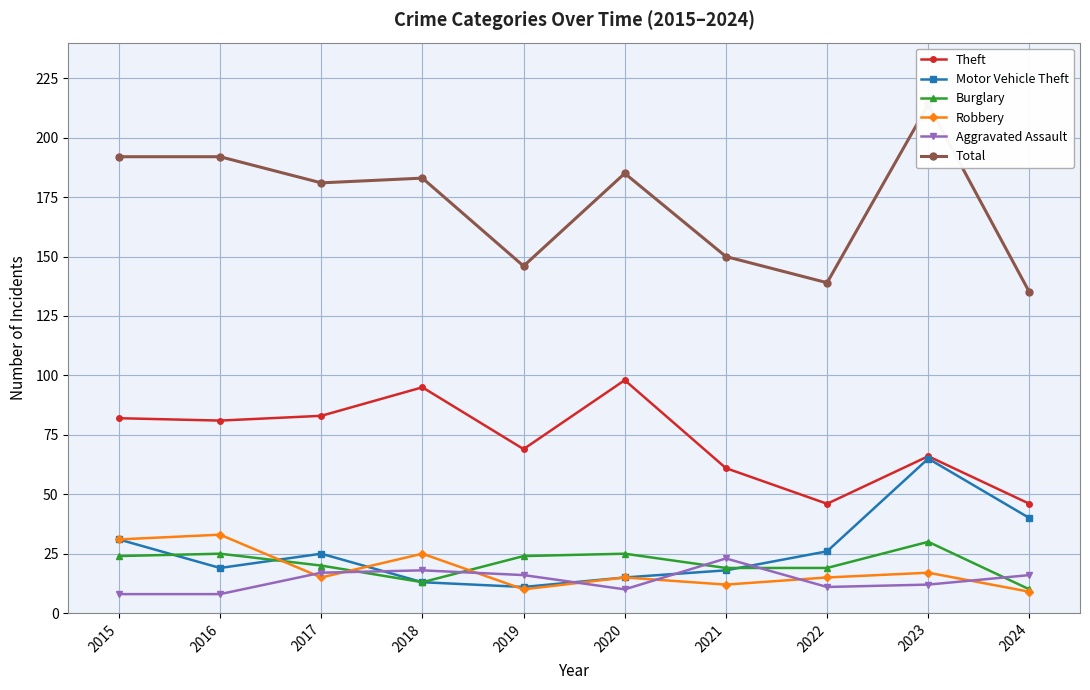

What is the sum of all Motor Vehicle Theft values?

263